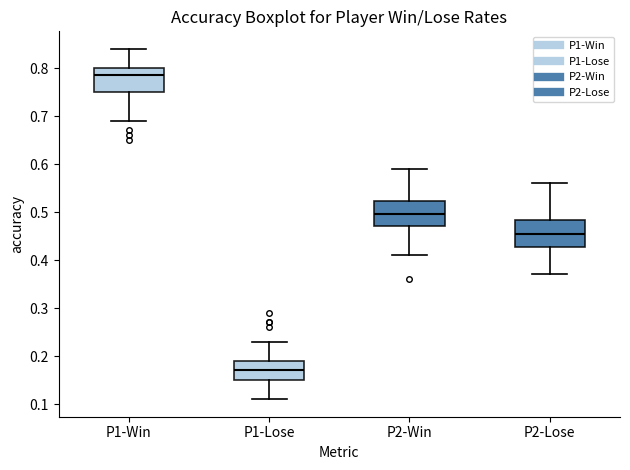

Where does the lower whisker of the box for P1-Lose end on the y-axis? The values are not printed on the chart, so give them approximately, as read against the axis.

0.11